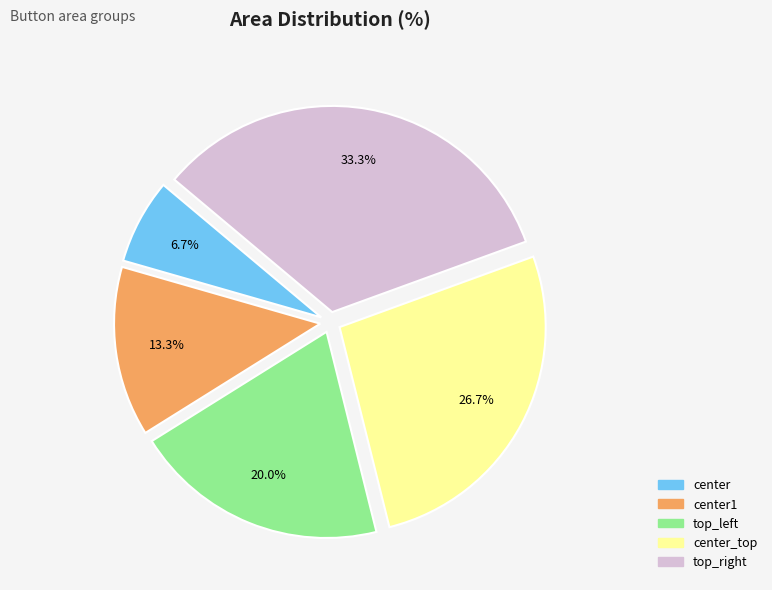

Is it true that center_top is 36% of the pie?

False